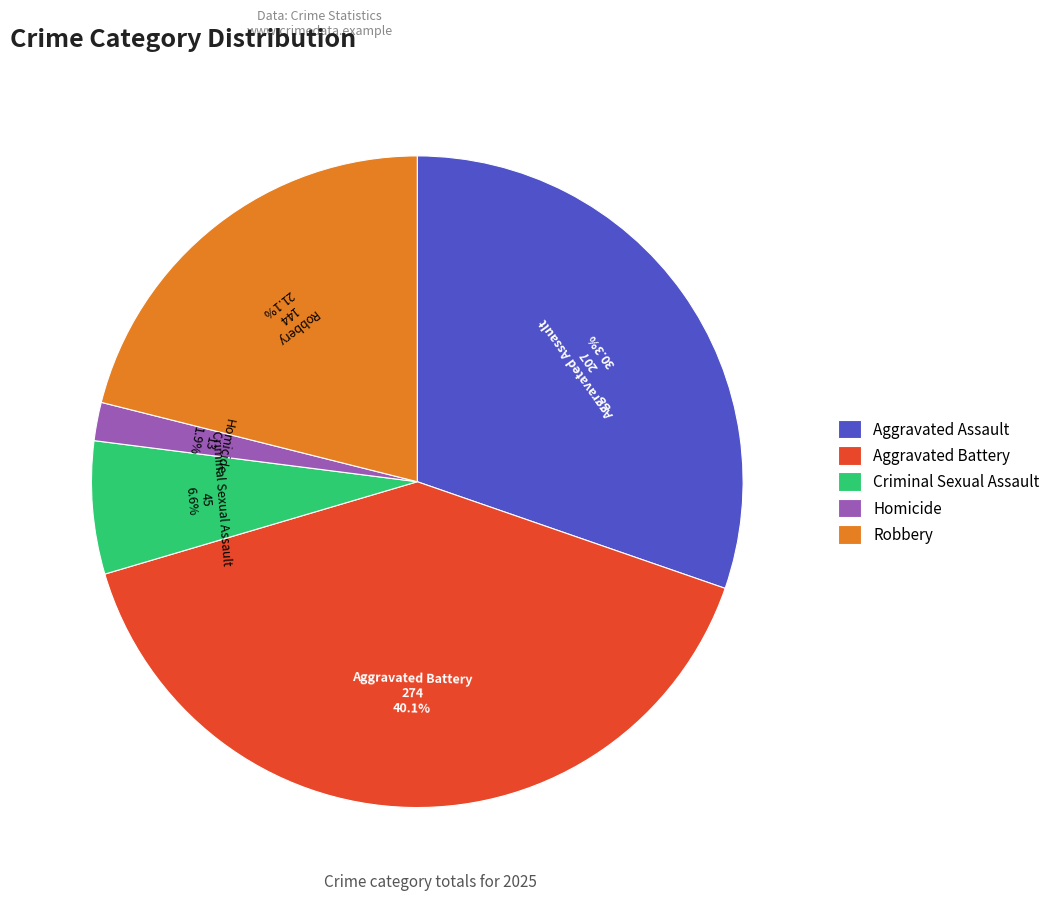

What percentage do Robbery and Criminal Sexual Assault together represent?

27.7%